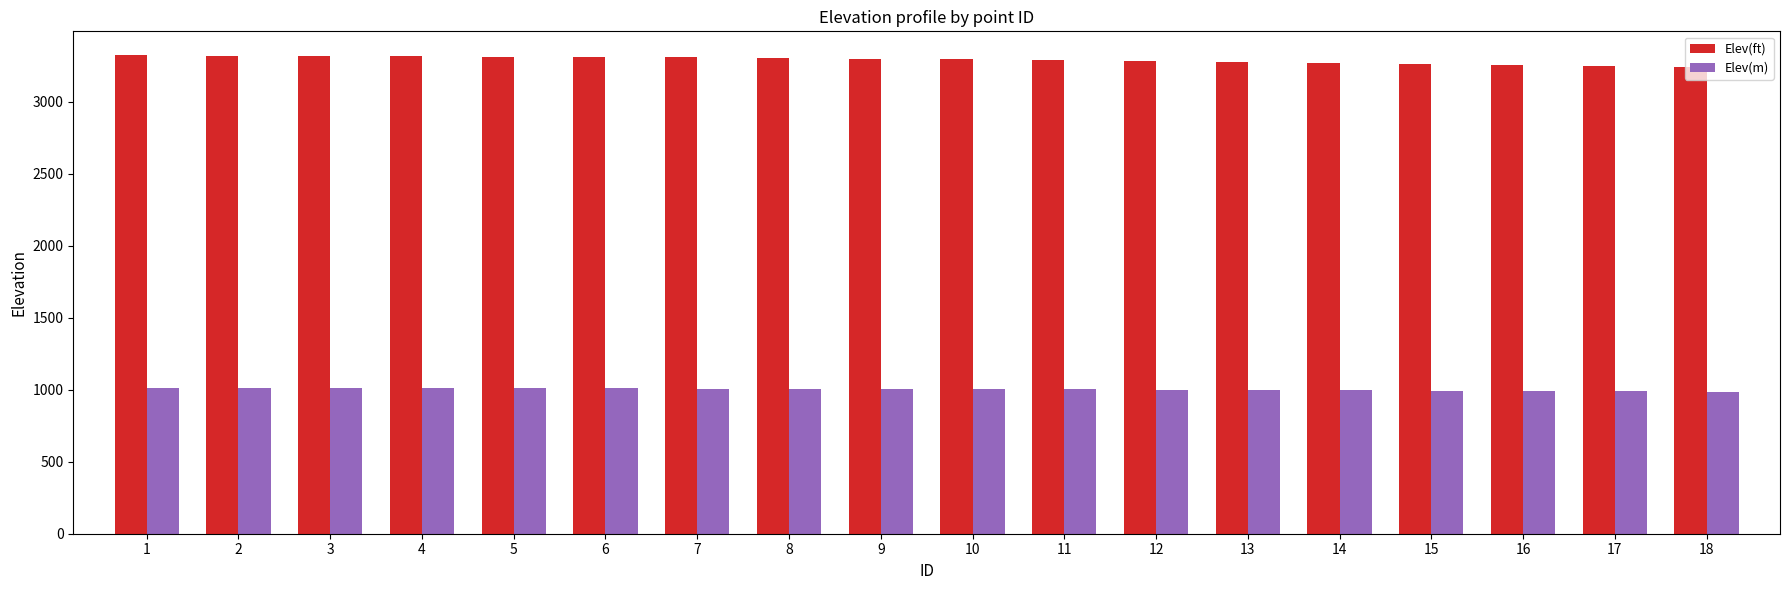

What is the difference between the highest and lowest values at 2?

2307.5